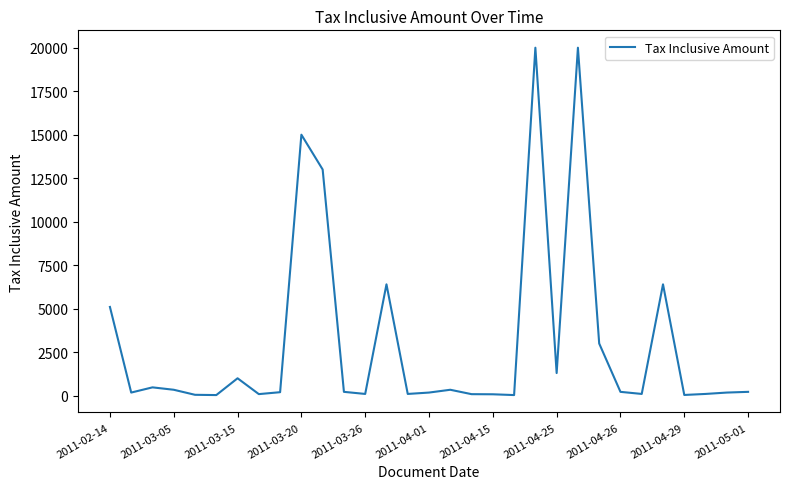

What is the difference between the maximum and minimum values?

19965